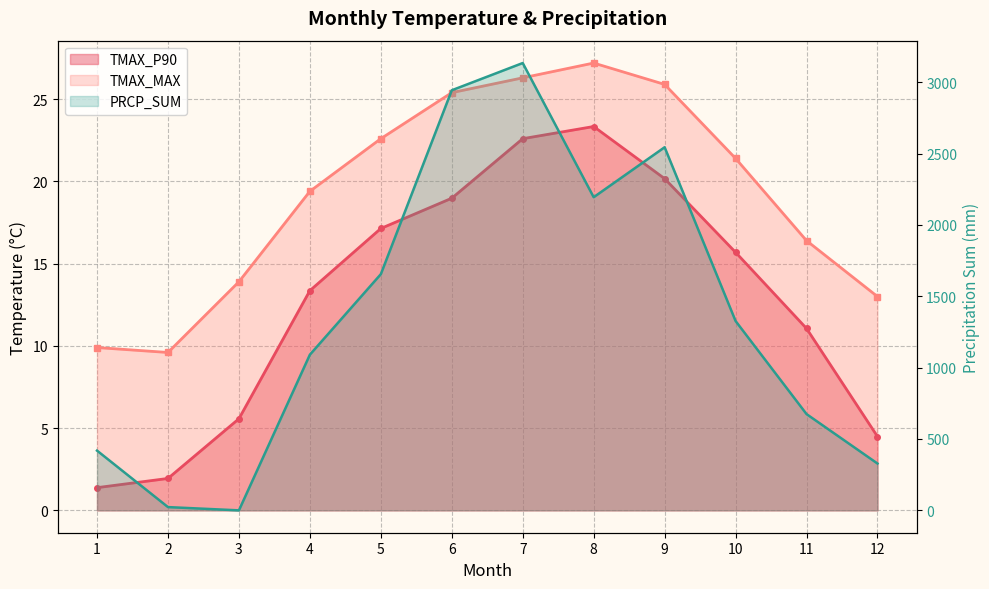

Does the chart have visible grid lines?

Yes